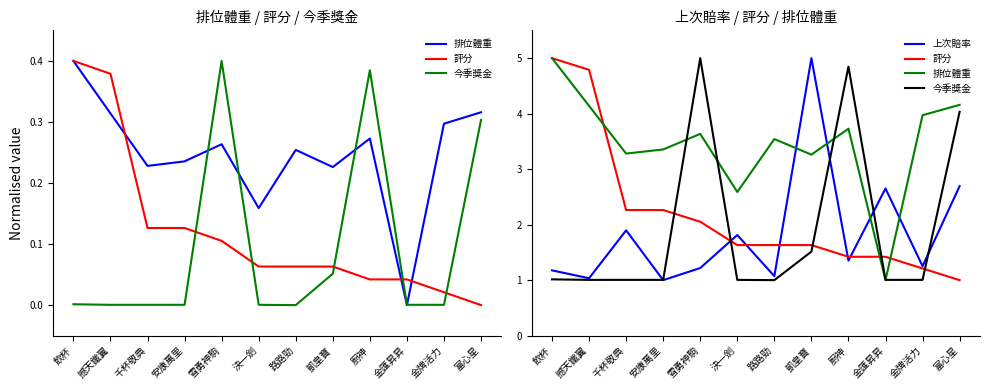

What is the sum of the 評分 values at 金匯昇昇 and 決一劍?

3.1